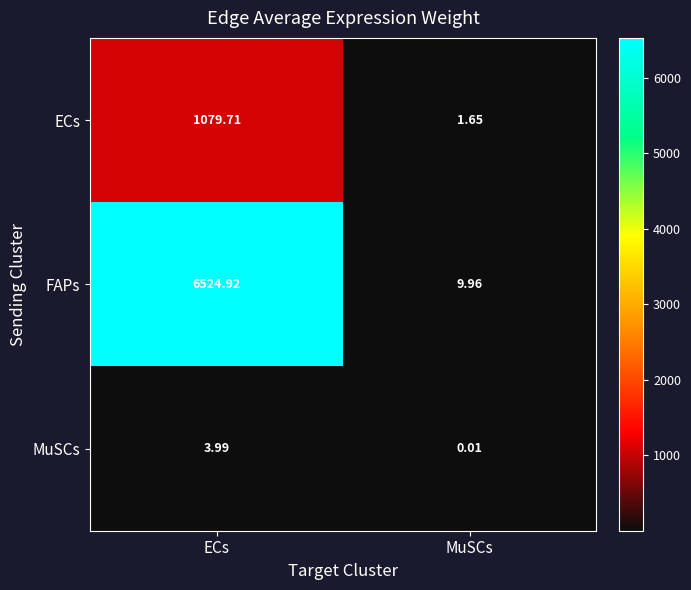

Which series changed the most between ECs and MuSCs?

FAPs